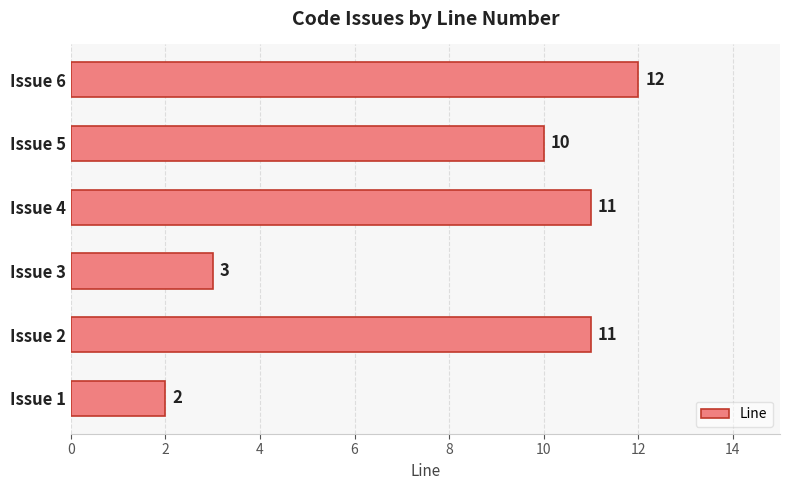

What is the difference between the maximum and second lowest values?

9